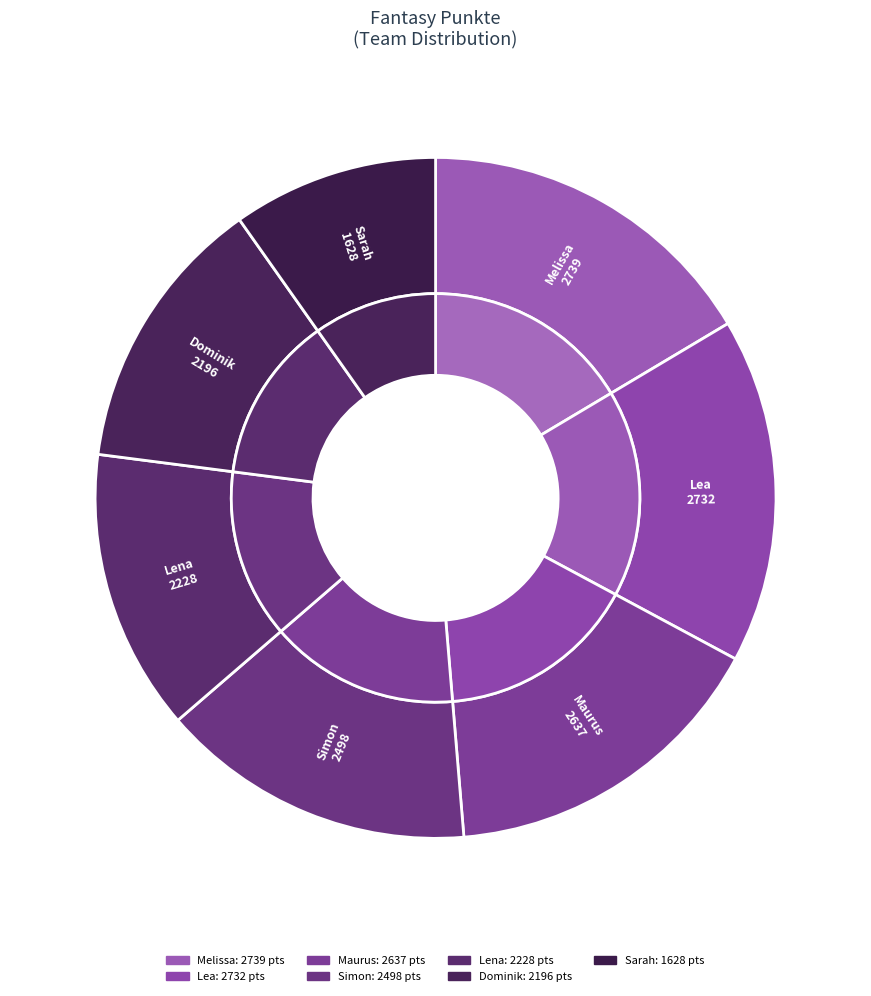

What percentage is the Simon slice, to the nearest percent?

15%